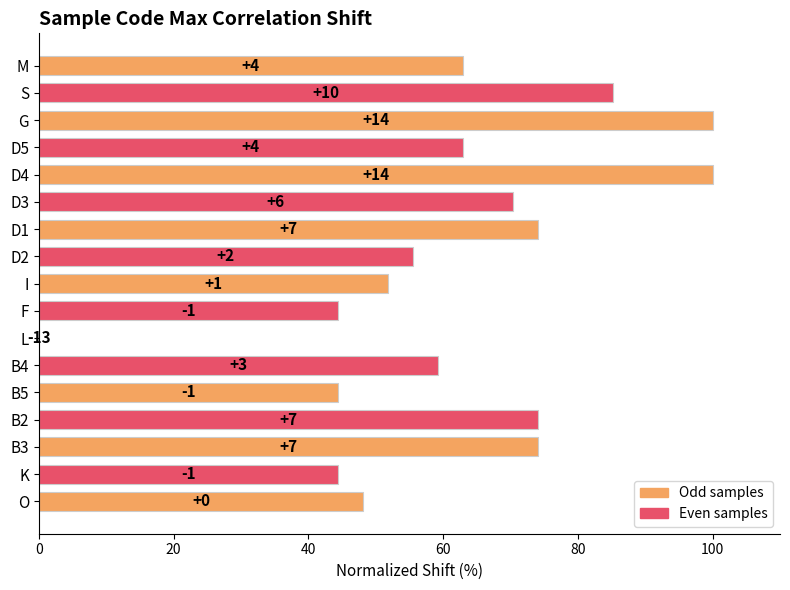

Are the bars horizontal?

Yes